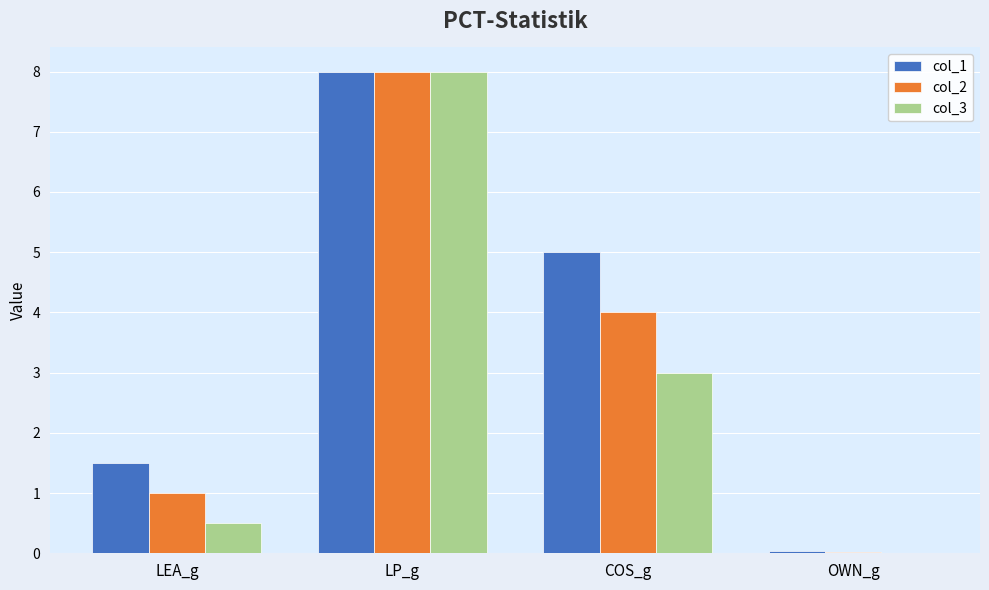

Count the number of categories in the chart.

4